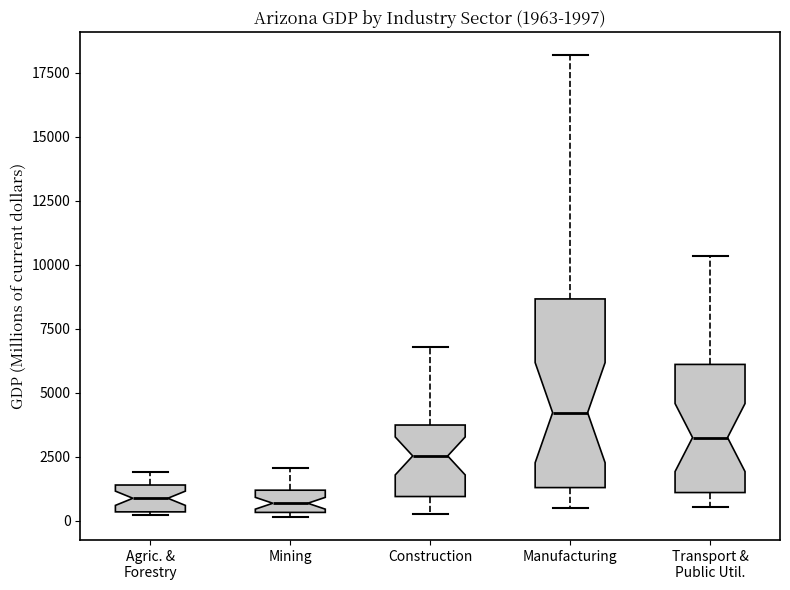

Which box has the highest median line?

Manufacturing